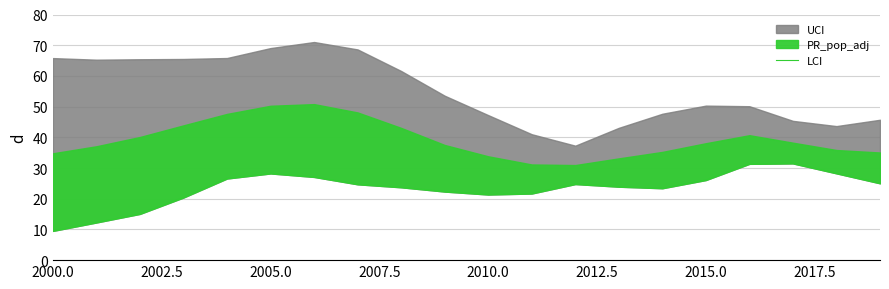

True or false: the data has more than 2 interior local peaks.

True